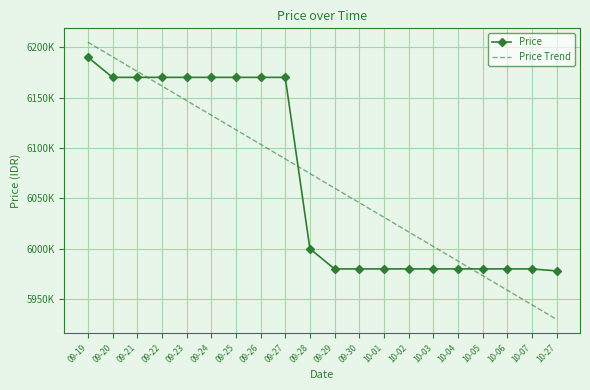

What are all the series names shown in the legend?

Price, Price Trend